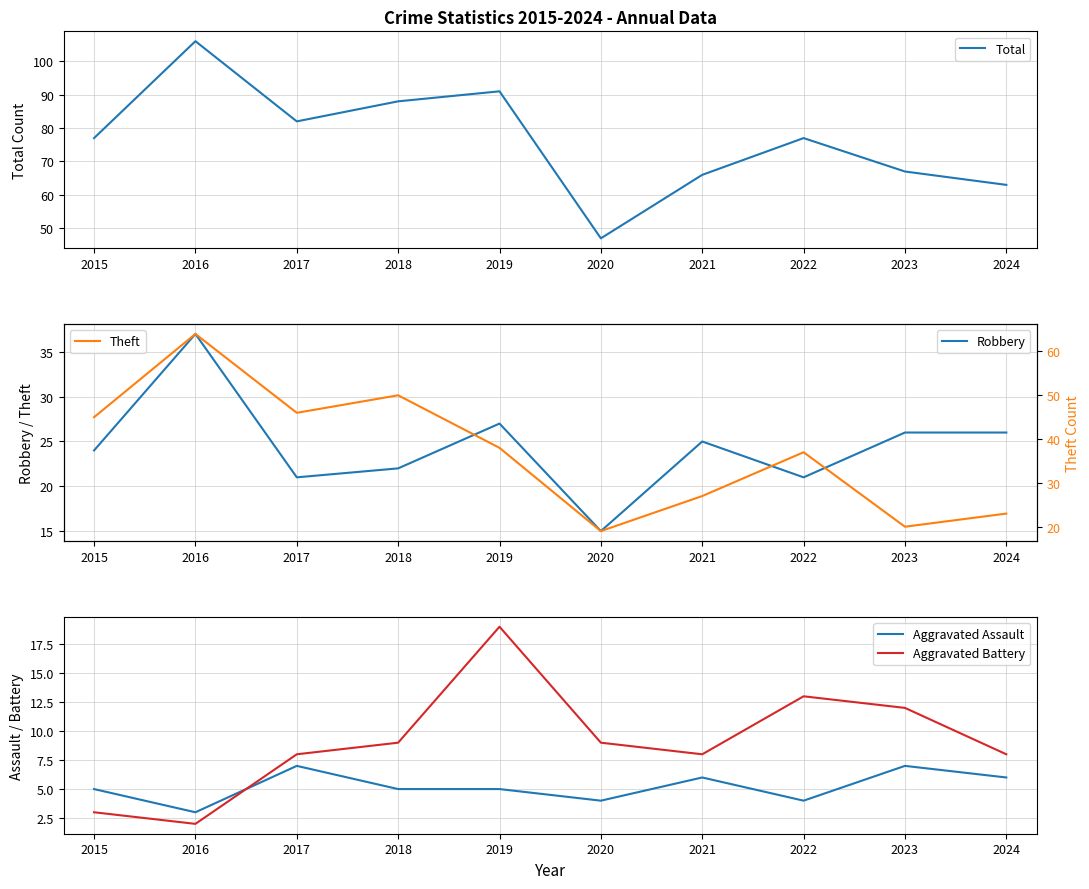

Where is the first local maximum for Aggravated Assault?

2017